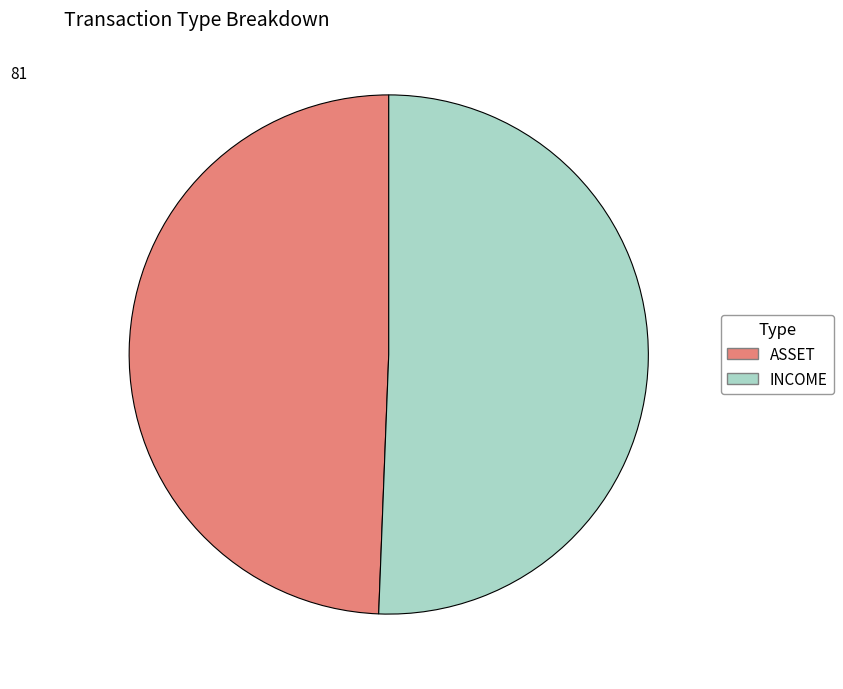

Count the number of slices in the pie.

2